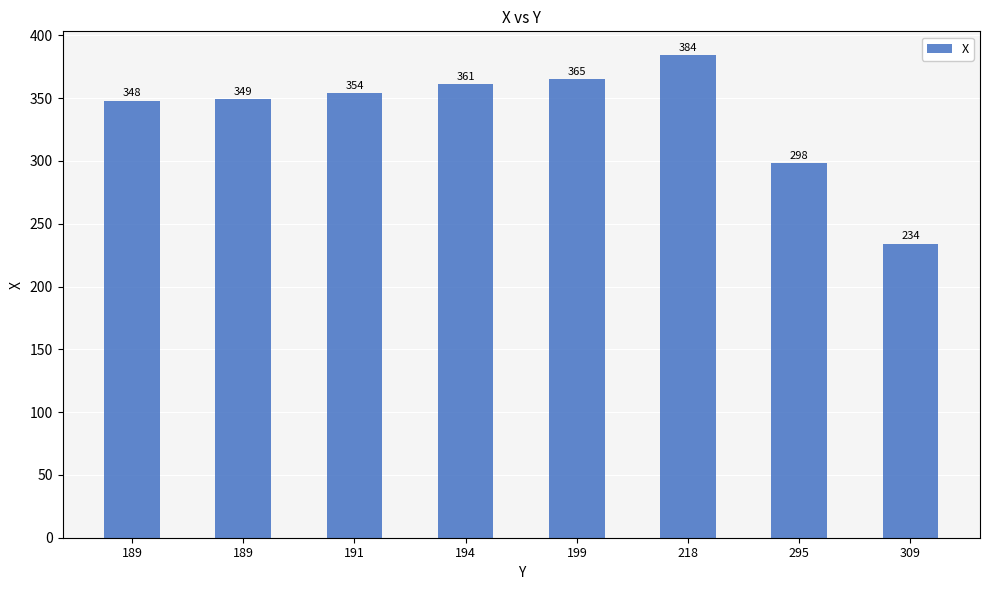

What is the difference between the second highest and minimum values?

131